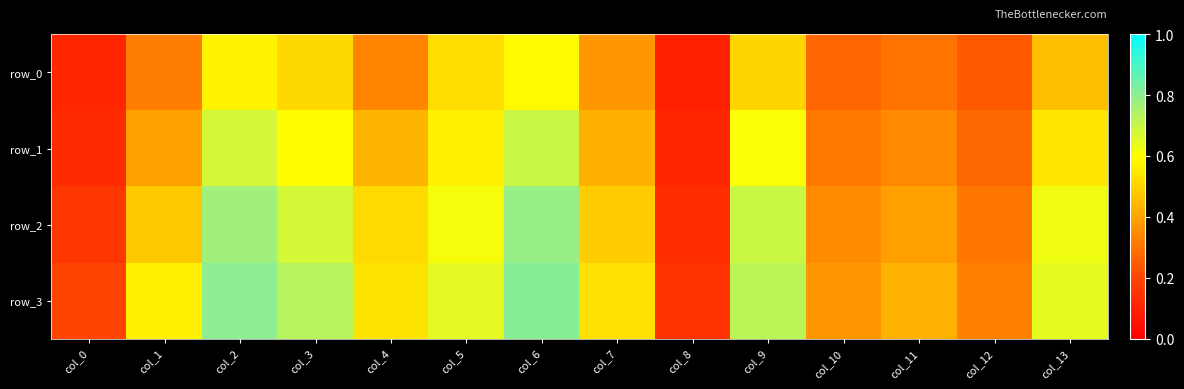

What is the difference between the row_0 values at col_11 and col_0?

0.2